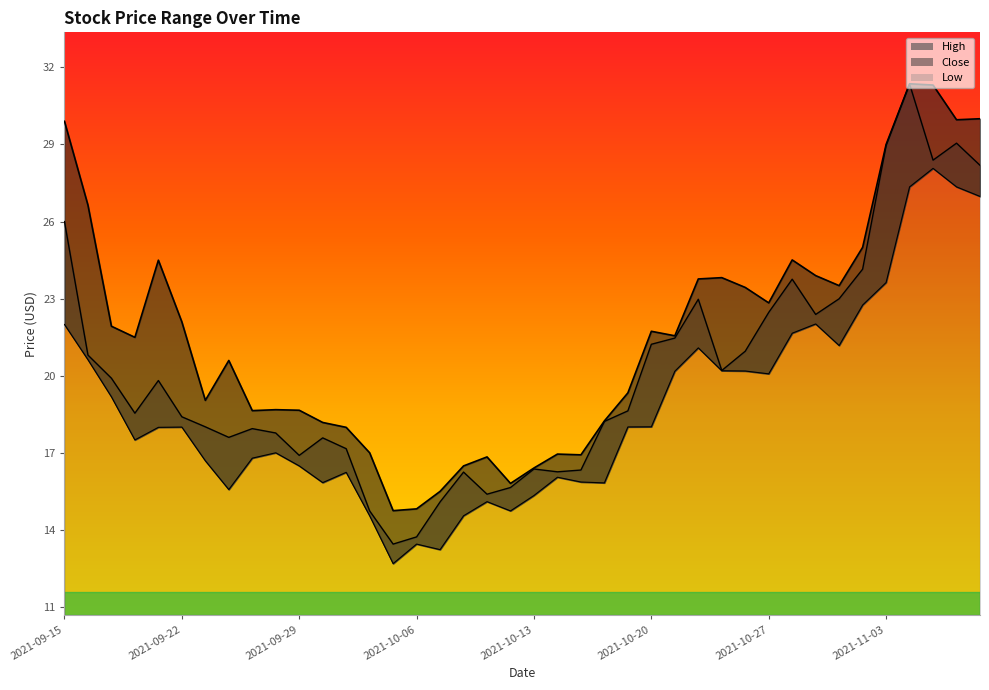

What is the total value across all series at 2021-09-21?

62.3